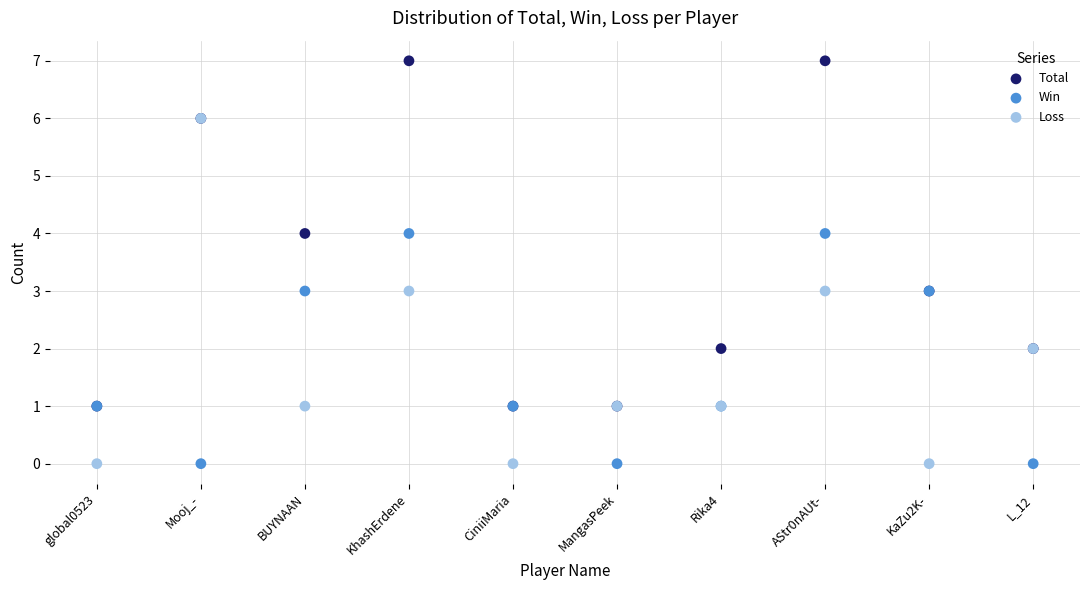

What are all the series names shown in the legend?

Total, Win, Loss